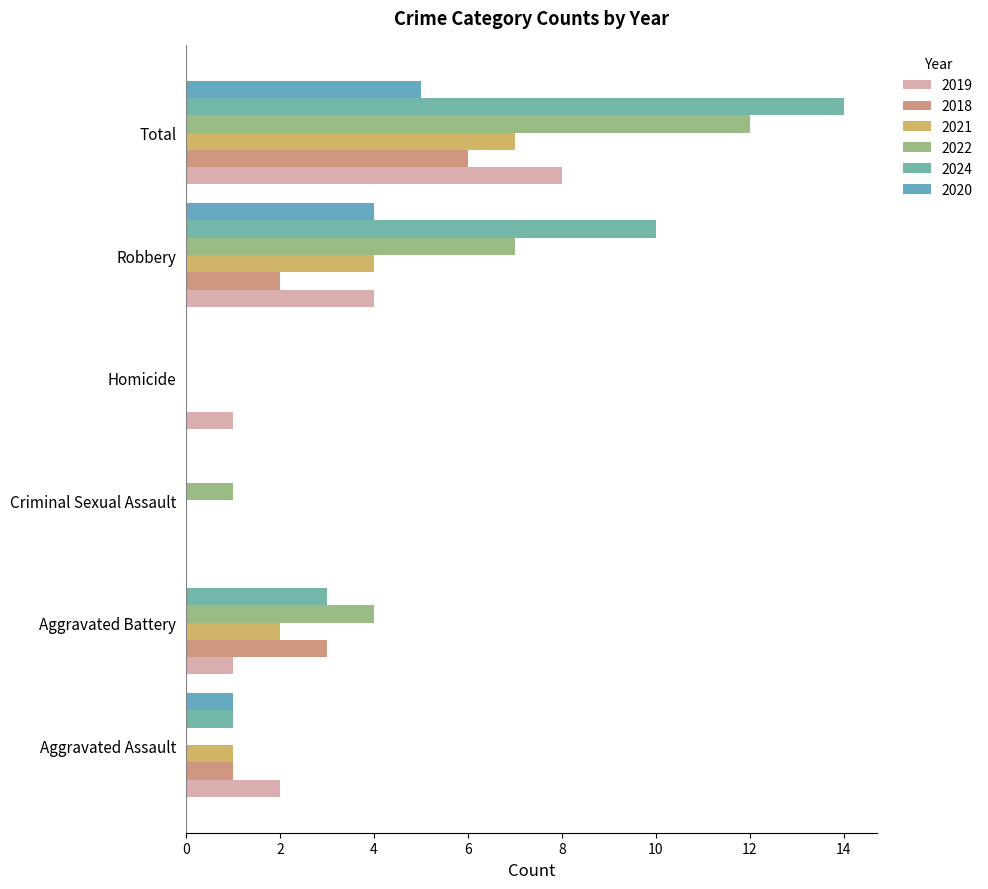

How many distinct data groups are displayed?

6